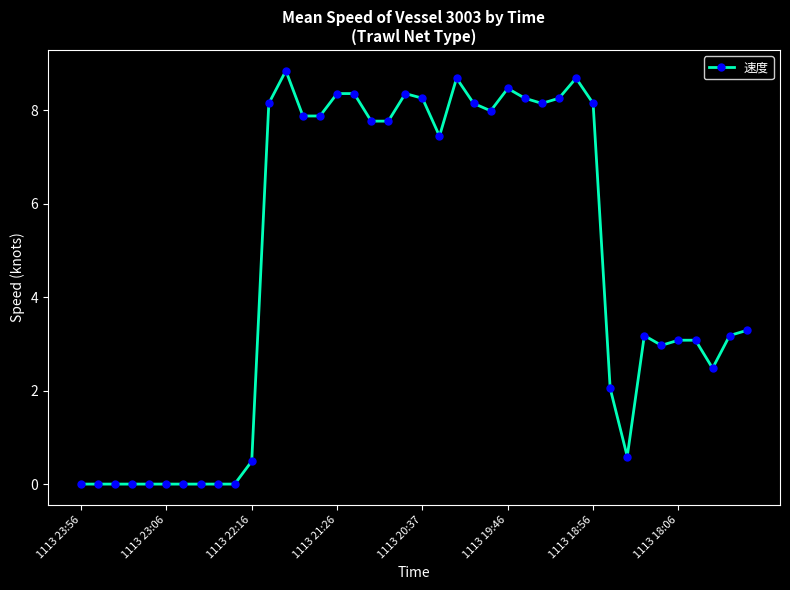

What is the average value?

4.7